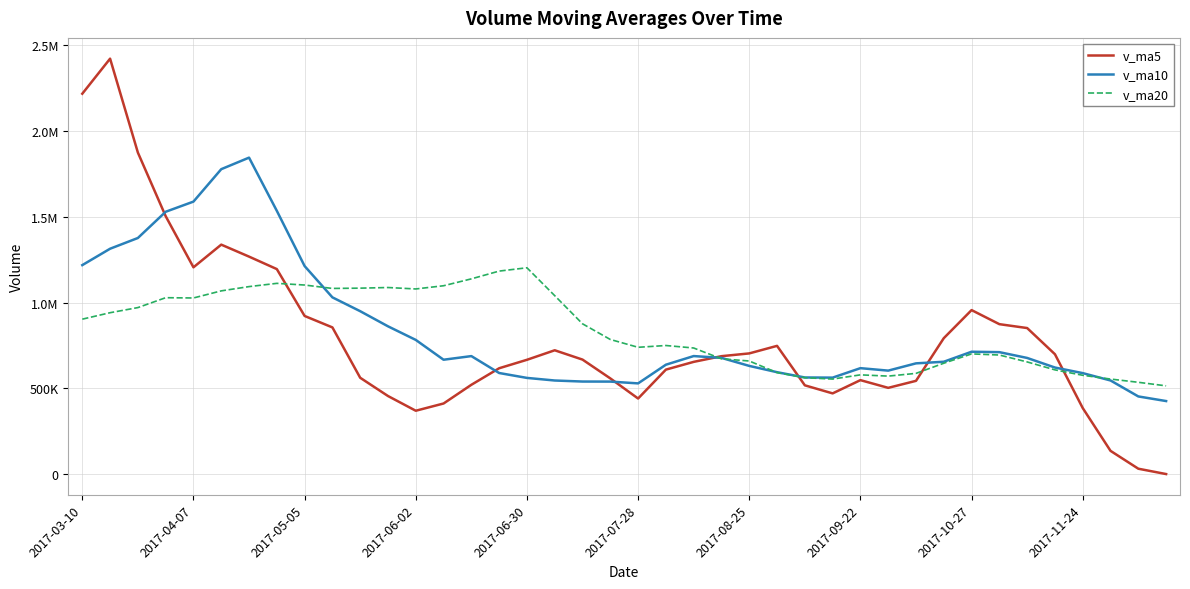

Is this an area chart (filled region under the line)?

No